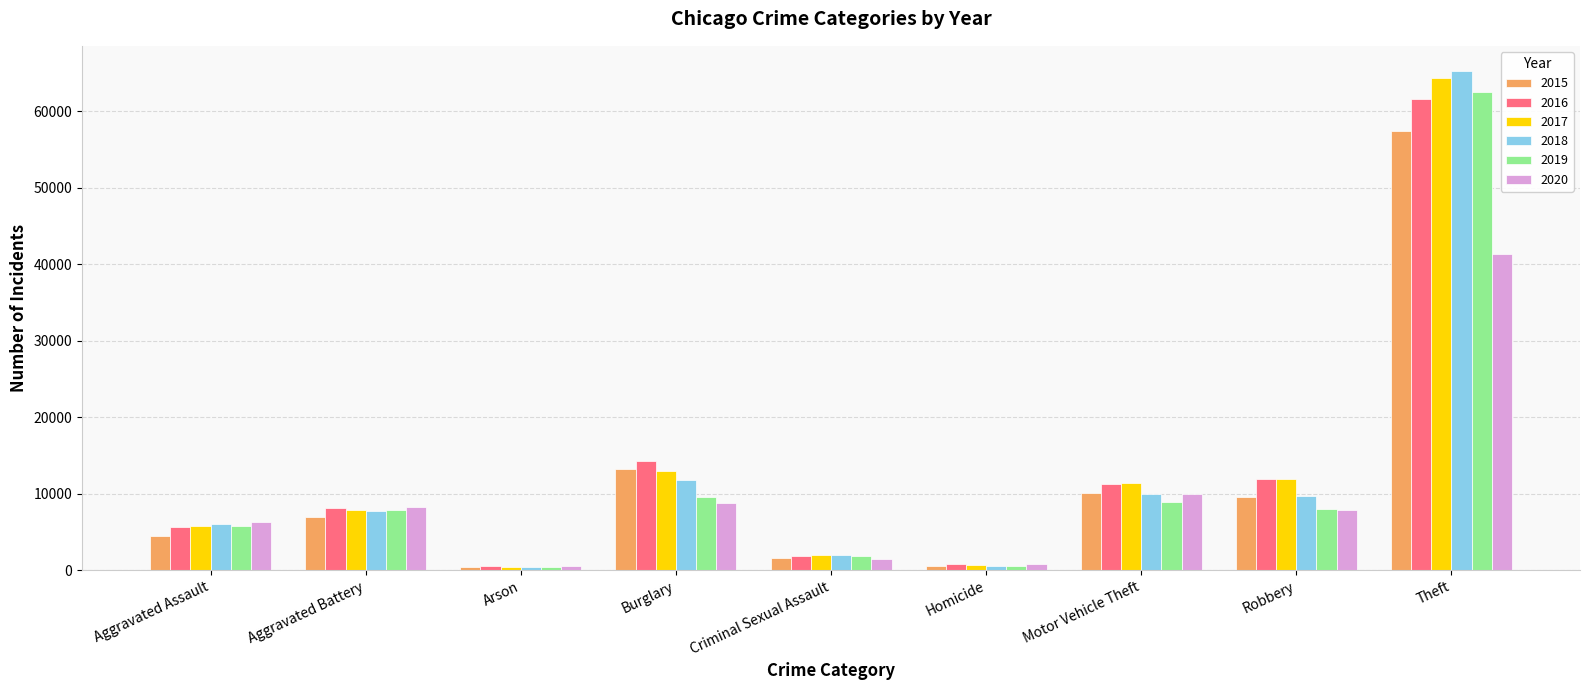

How many series are shown in this chart?

6